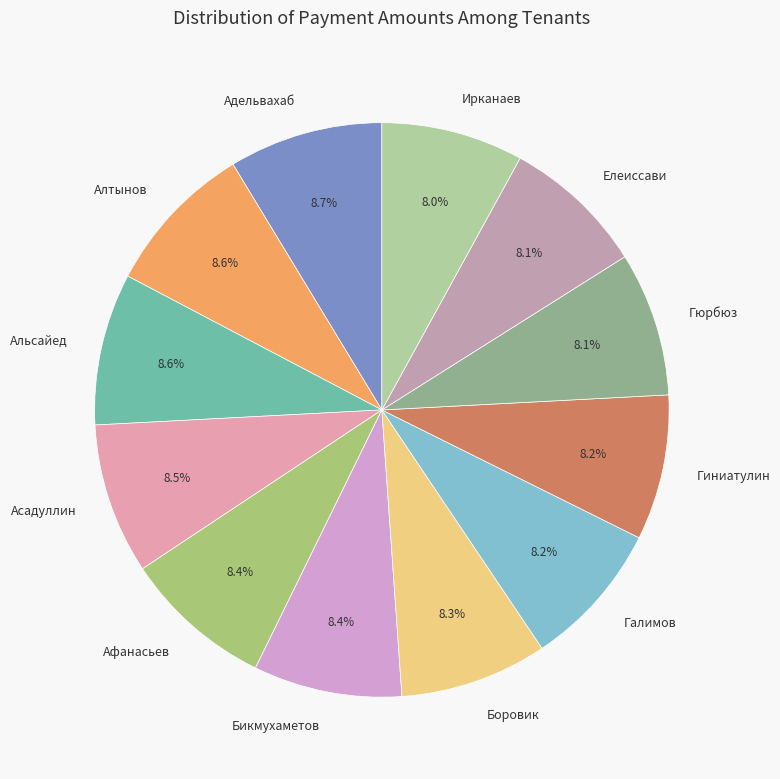

Does Адельвахаб represent more than half of the total?

No